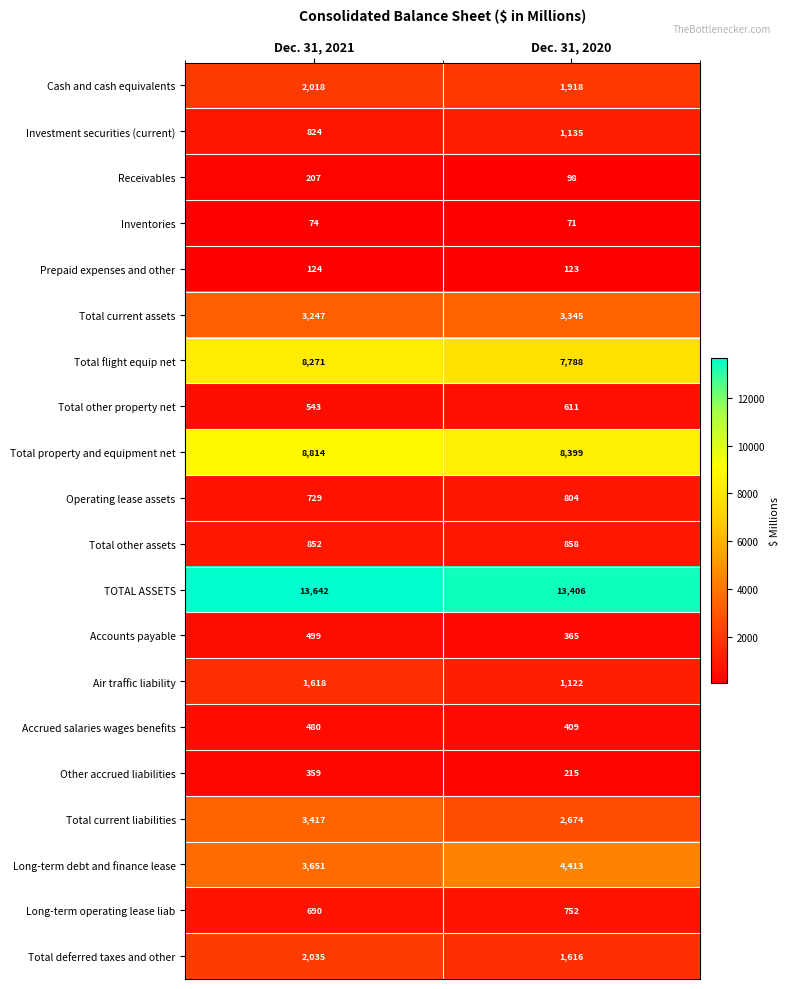

Is it true that Cash and cash equivalents equals 1918 at Dec. 31, 2020?

True